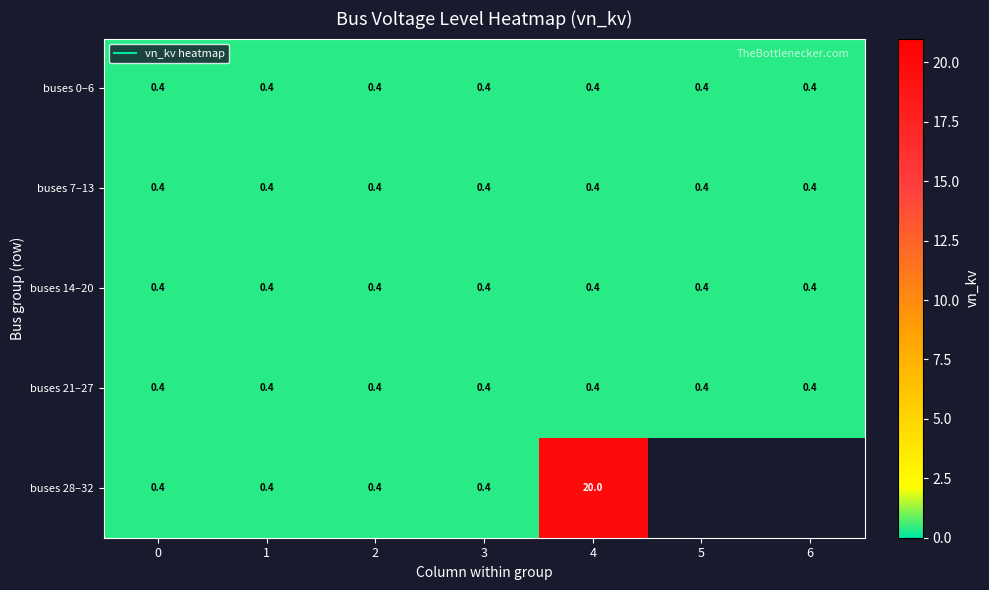

True or false: buses 0–6 has a value of 0.4 at 2.

True